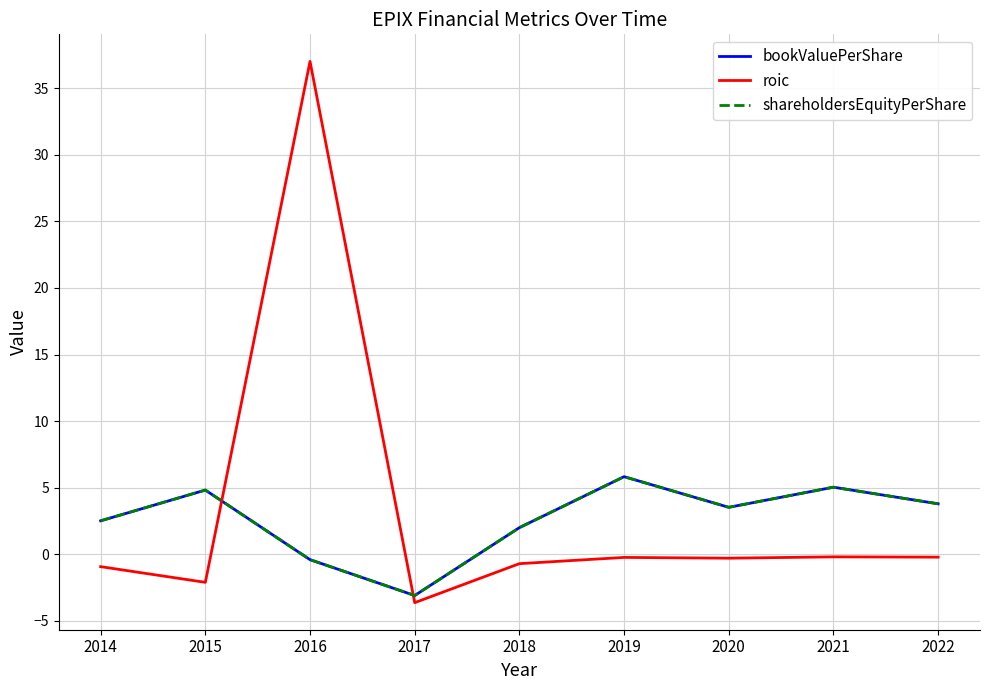

Reading right to left, transcribe all the data shown in this chart.

bookValuePerShare: 3.8	5.0	3.5	5.8	2.0	-3.1	-0.4	4.8	2.5
roic: -0.2	-0.2	-0.3	-0.2	-0.7	-3.6	37.0	-2.1	-0.9
shareholdersEquityPerShare: 3.8	5.0	3.5	5.8	2.0	-3.1	-0.4	4.8	2.5